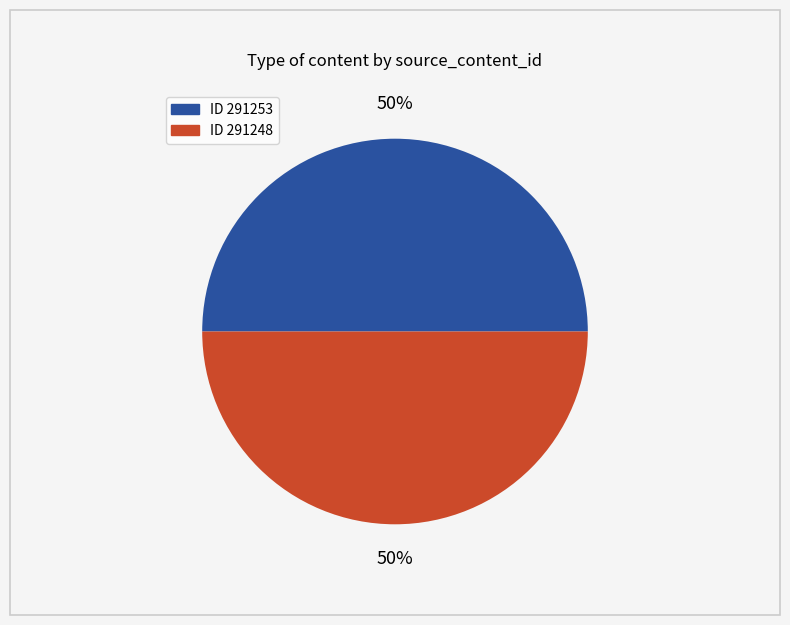

To the nearest percent, what is the average slice percentage?

50%